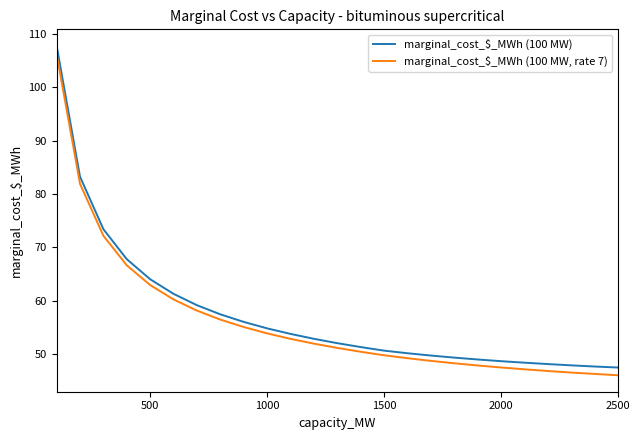

Which series has the largest range (max minus min)?

marginal_cost_$_MWh (100 MW)